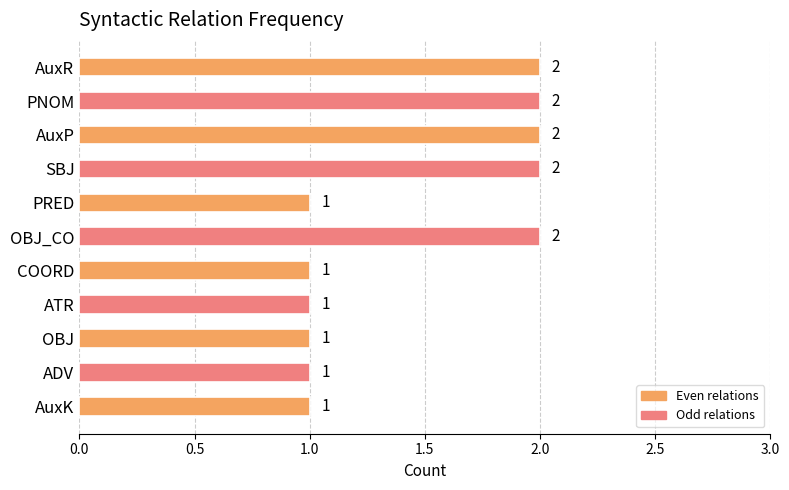

Reading top to bottom, transcribe all the data shown in this chart.

2	2	2	2	1	2	1	1	1	1	1